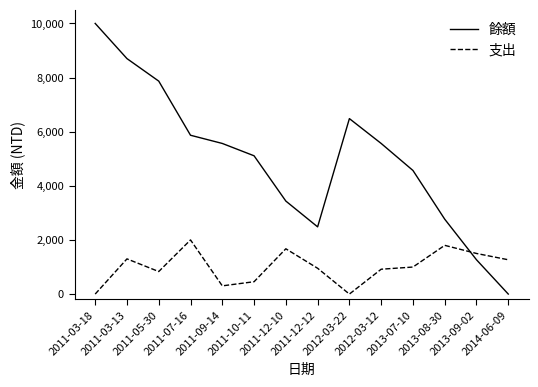

Is it true that 餘額 equals 5565 at 2012-03-12?

True